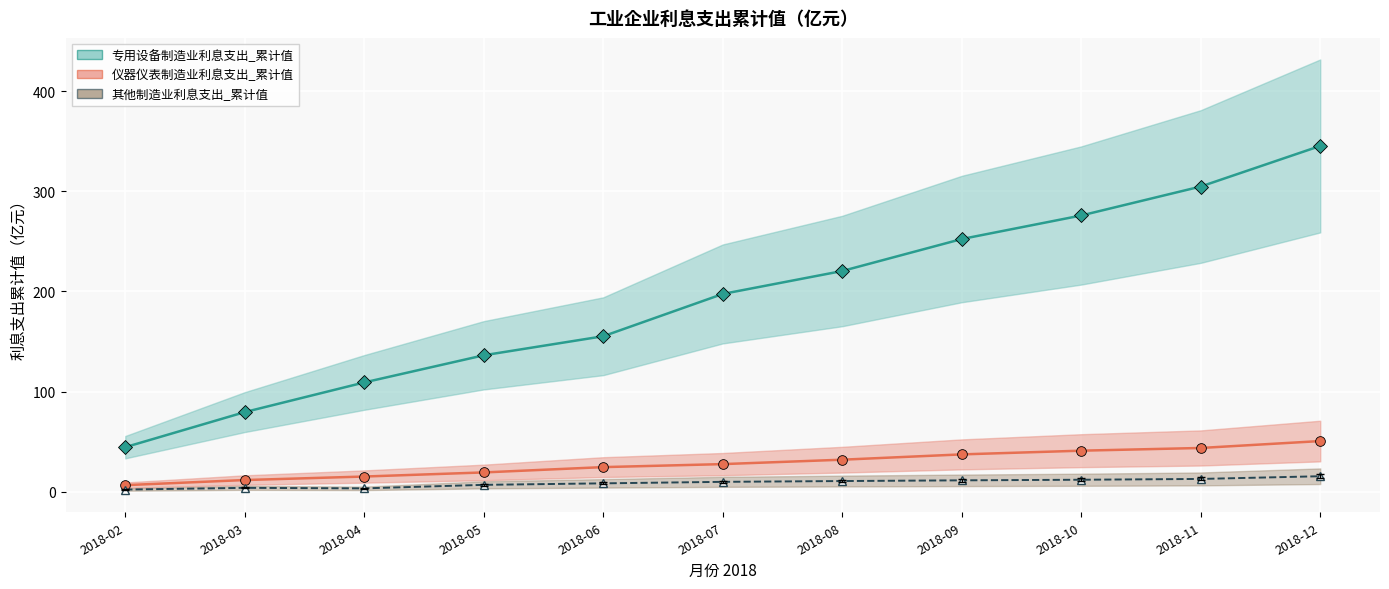

How many interior local peaks does the 其他制造业利息支出_累计值 series have?

1